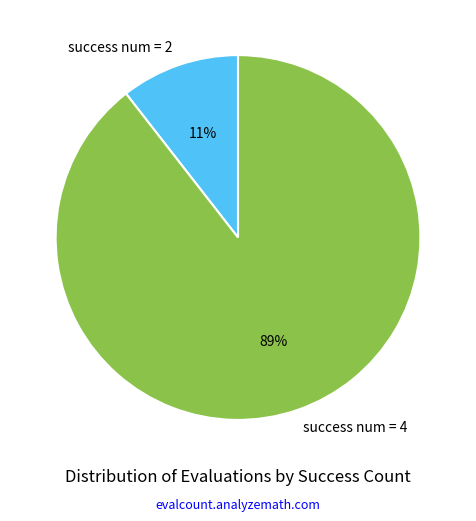

To the nearest percent, what is the average slice percentage?

50%